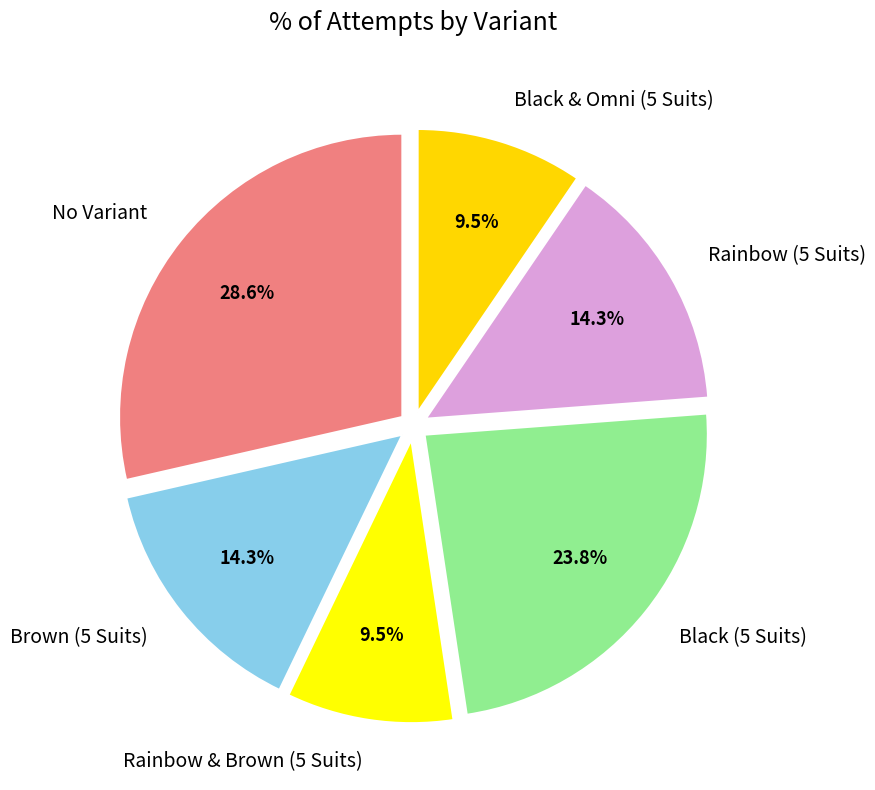

Does any single category account for the majority?

No